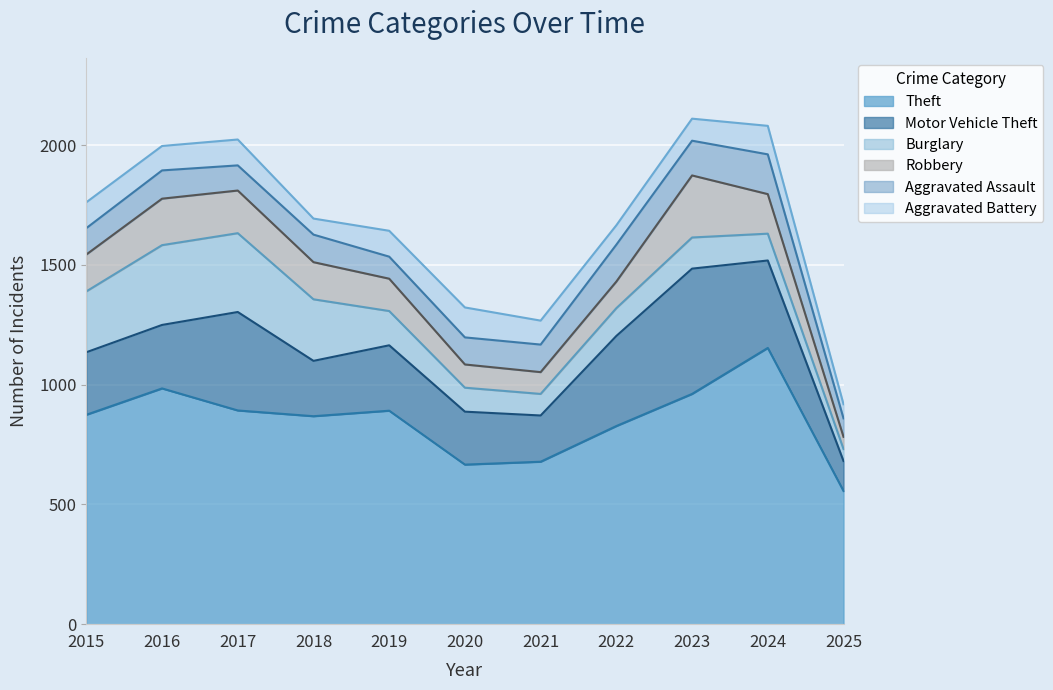

List the series in order of their peak value, highest first.

Theft, Motor Vehicle Theft, Burglary, Robbery, Aggravated Assault, Aggravated Battery